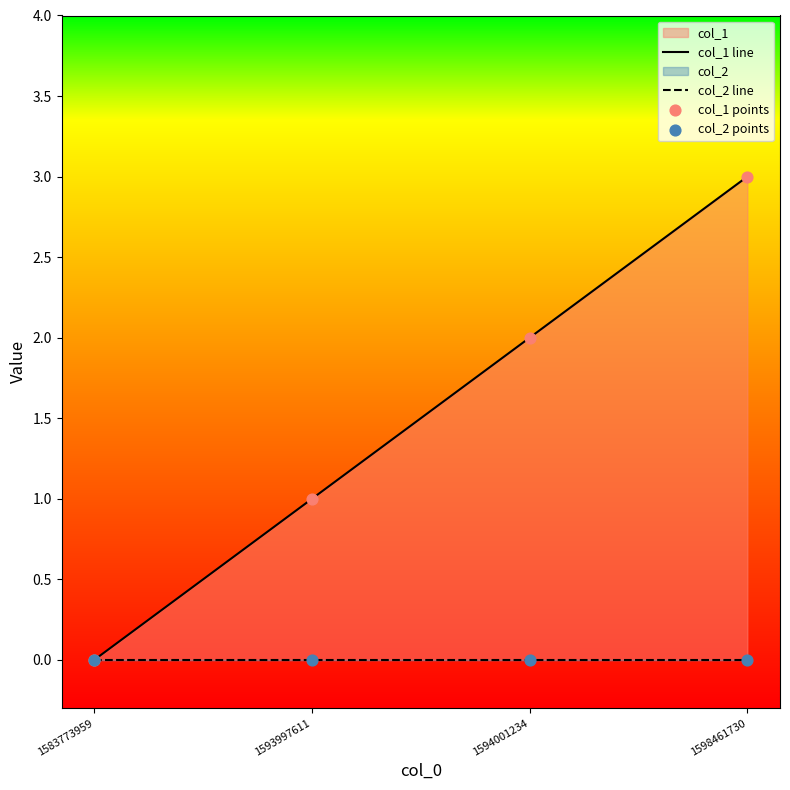

At which category is the sum across all series the highest?

1598461730